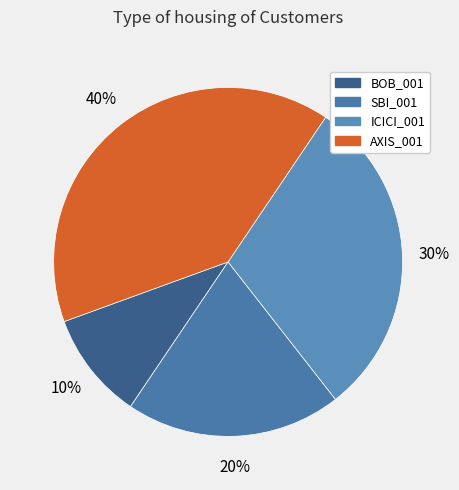

Count the number of slices in the pie.

4